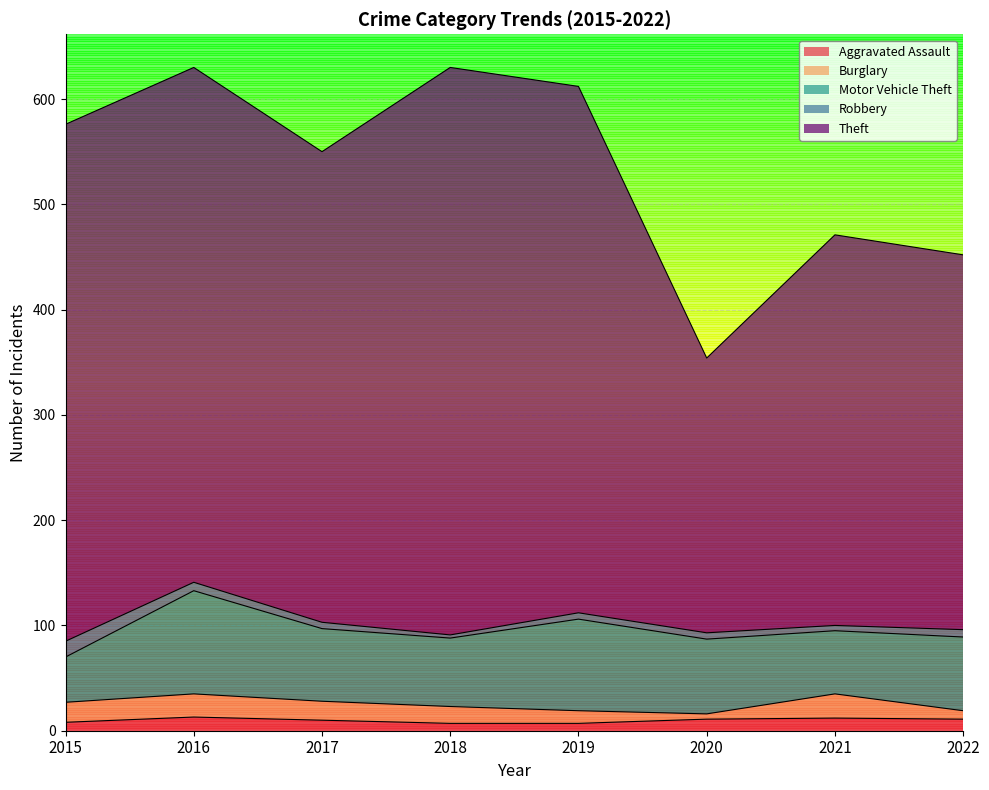

Rank the series by their maximum value, from highest to lowest.

Theft, Motor Vehicle Theft, Burglary, Robbery, Aggravated Assault